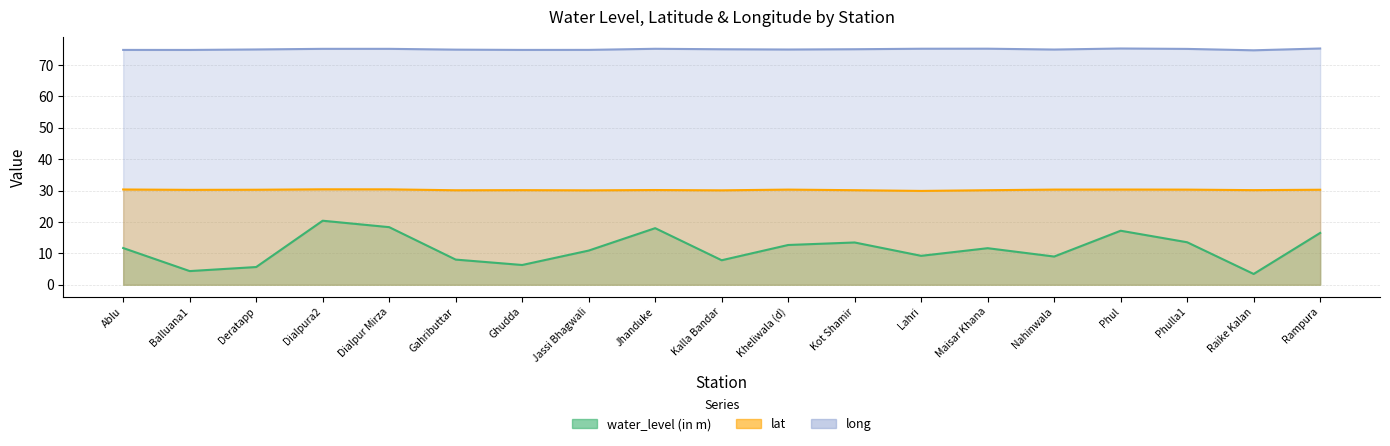

What is the difference between the long values at Nahinwala and Maisar Khana?

0.3